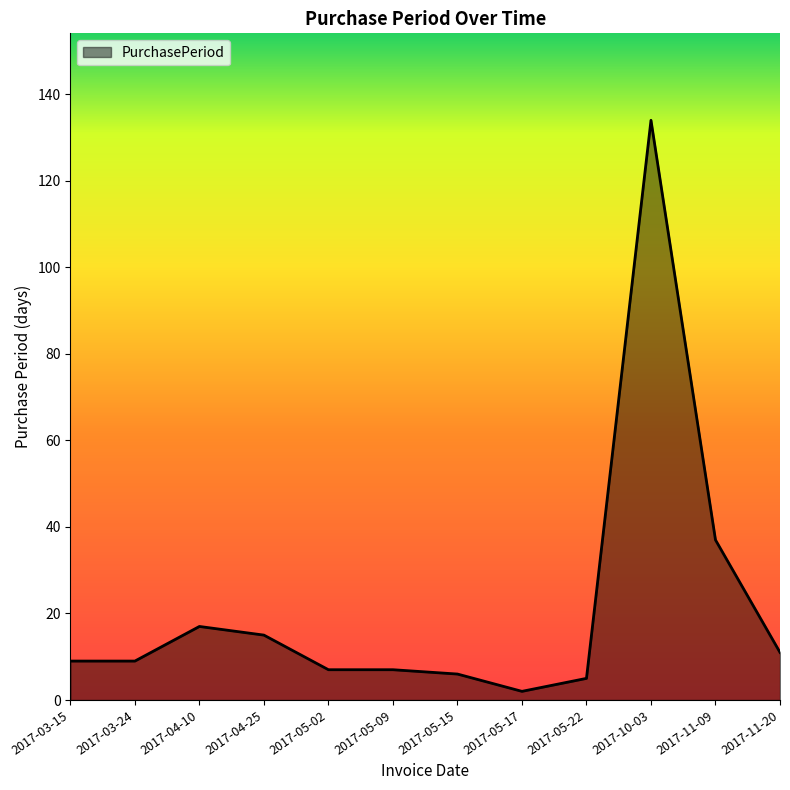

Where is the first local maximum?

2017-04-10